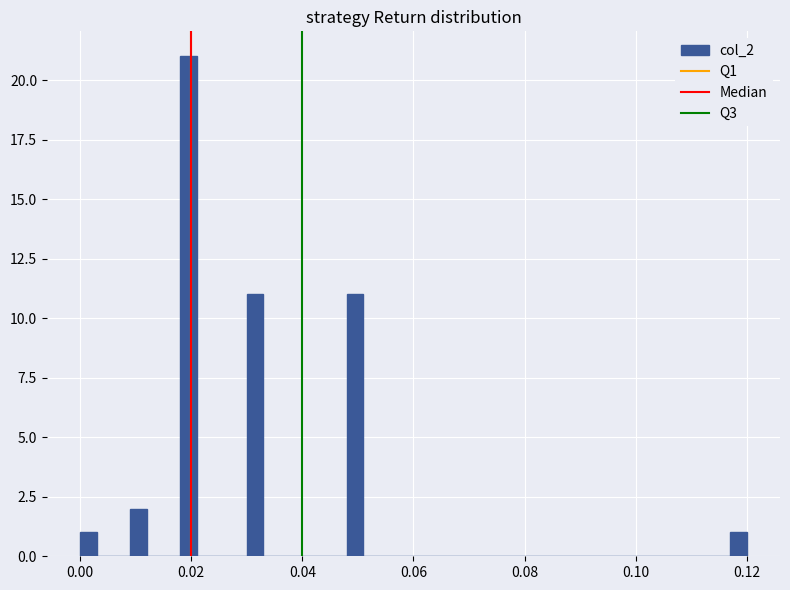

Read against the x-axis, roughly where is the centre of the tallest bar?

0.020